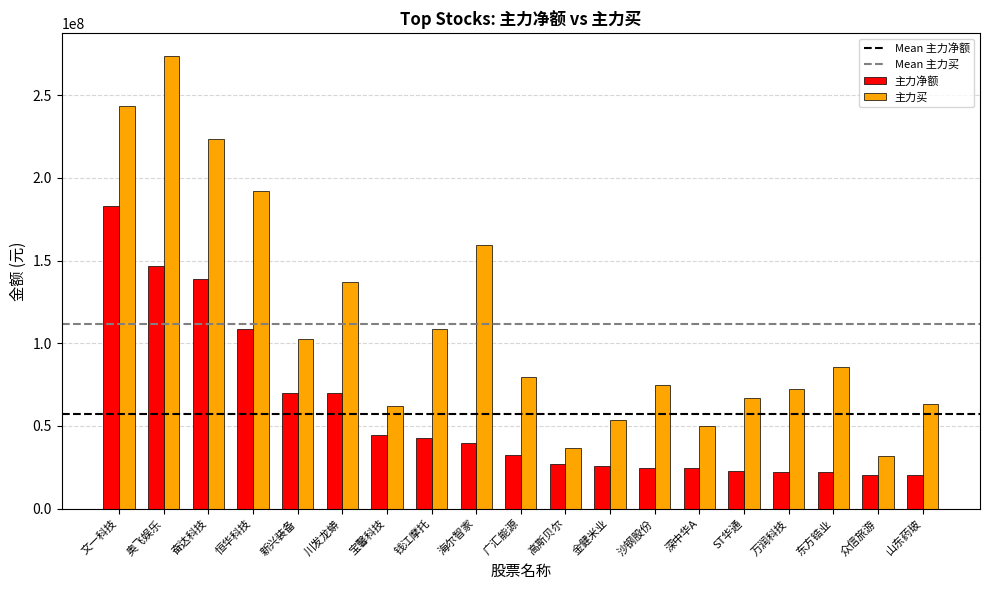

Is it true that 主力净额 equals 44260642 at 新兴装备?

False